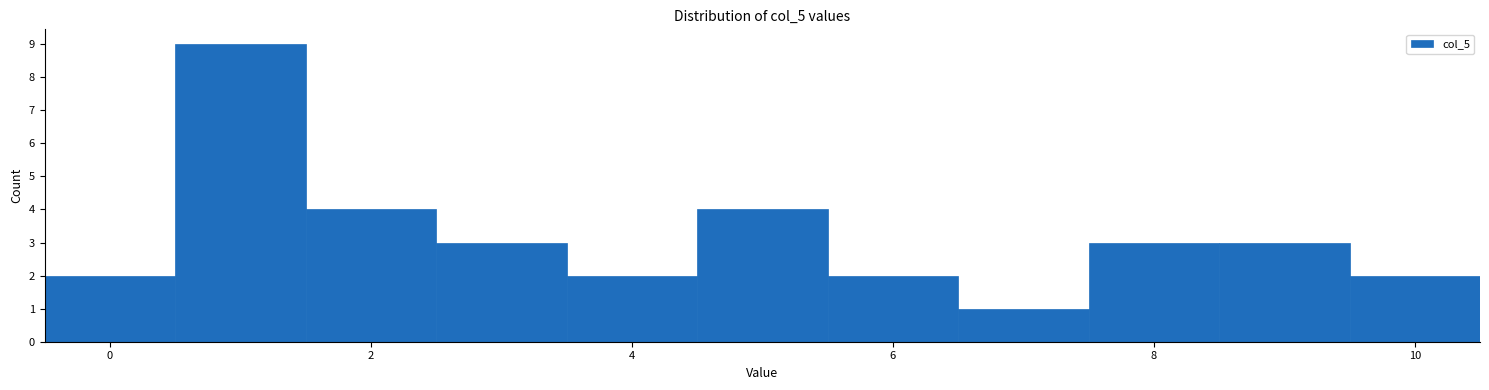

Reading left to right, transcribe this chart: for each bar, give the range it covers on the x-axis and its height. Neither the bar edges nor the heights are printed on the chart, so give them approximately, as read against the axes.

-0.5 to 0.5: 2
0.5 to 1.5: 9
1.5 to 2.5: 4
2.5 to 3.5: 3
3.5 to 4.5: 2
4.5 to 5.5: 4
5.5 to 6.5: 2
6.5 to 7.5: 1
7.5 to 8.5: 3
8.5 to 9.5: 3
9.5 to 10.5: 2